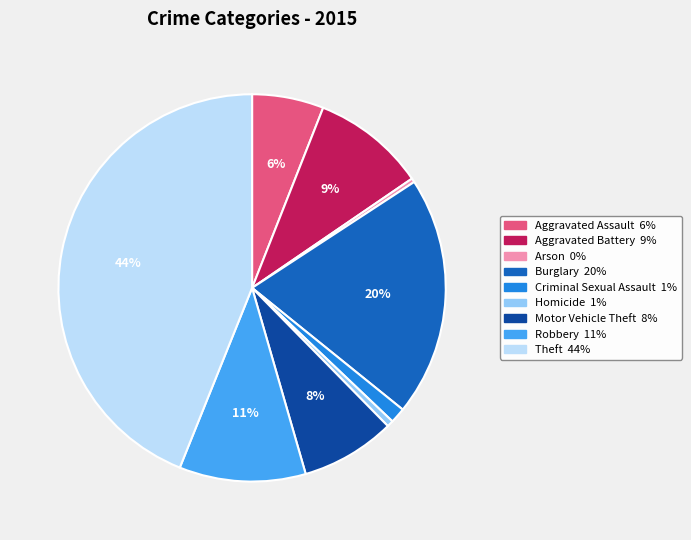

True or false: Aggravated Assault accounts for 6% of the total.

True